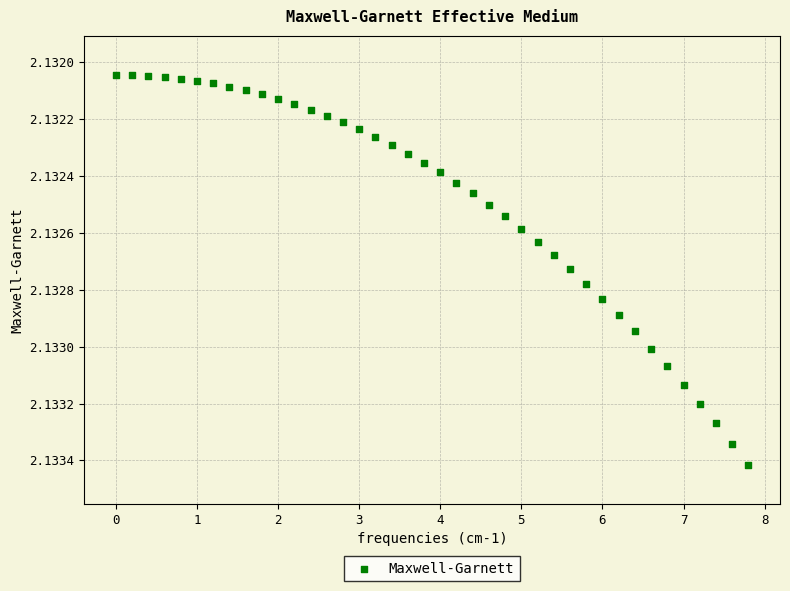

What is the range of X values (max minus min)?

7.8